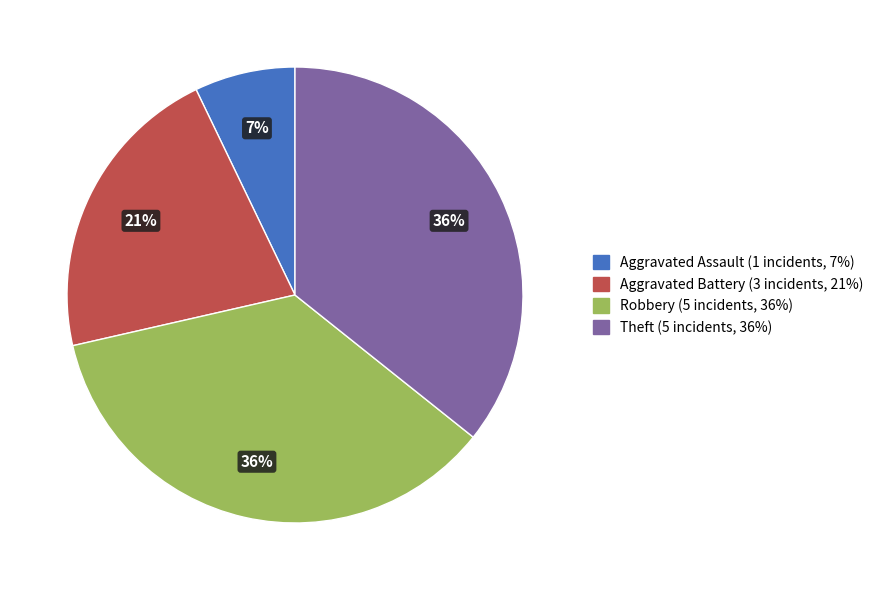

To the nearest percent, what portion does Robbery represent?

36%